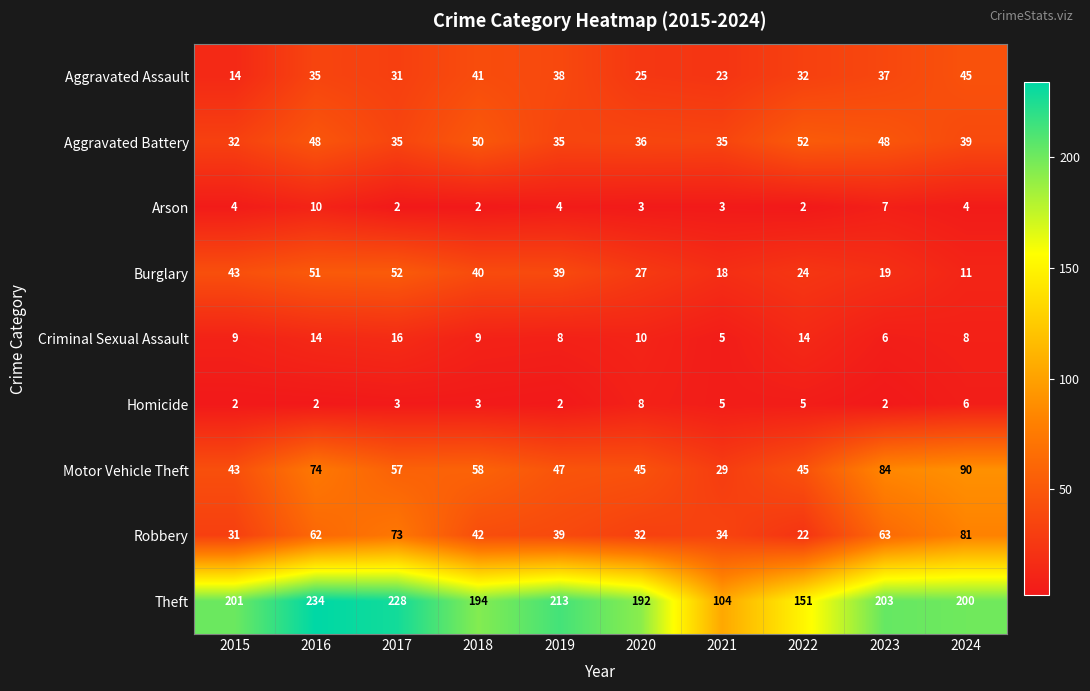

What is the total value across all series at 2015?

379